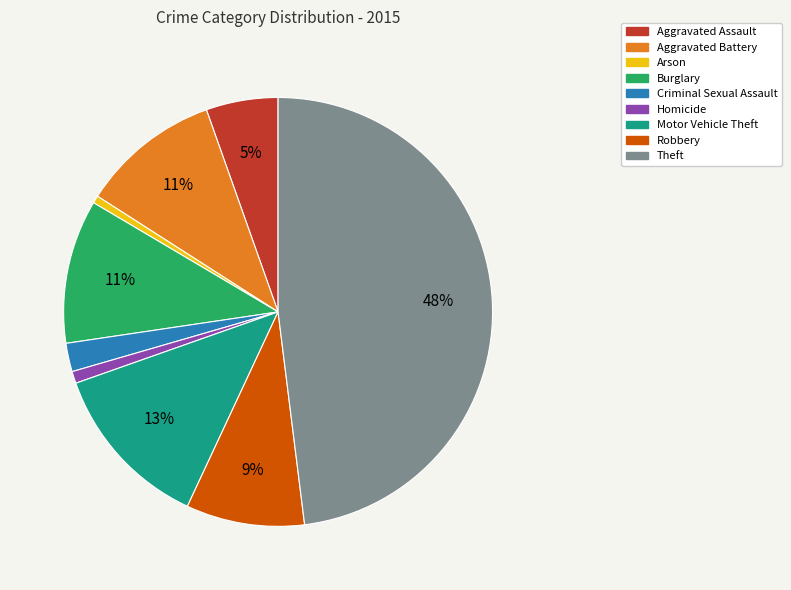

Which slice is the largest?

Theft